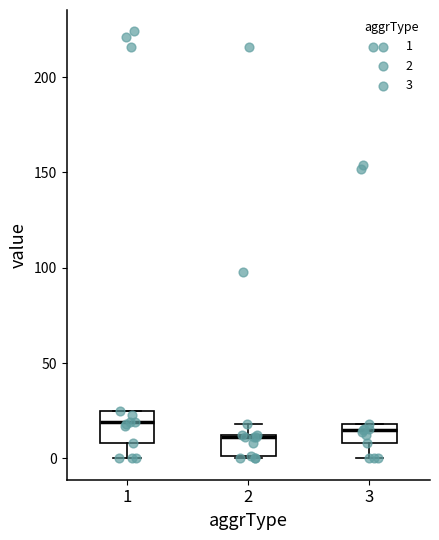

Comparing the boxes themselves (not the whiskers), which one is the tallest?

1